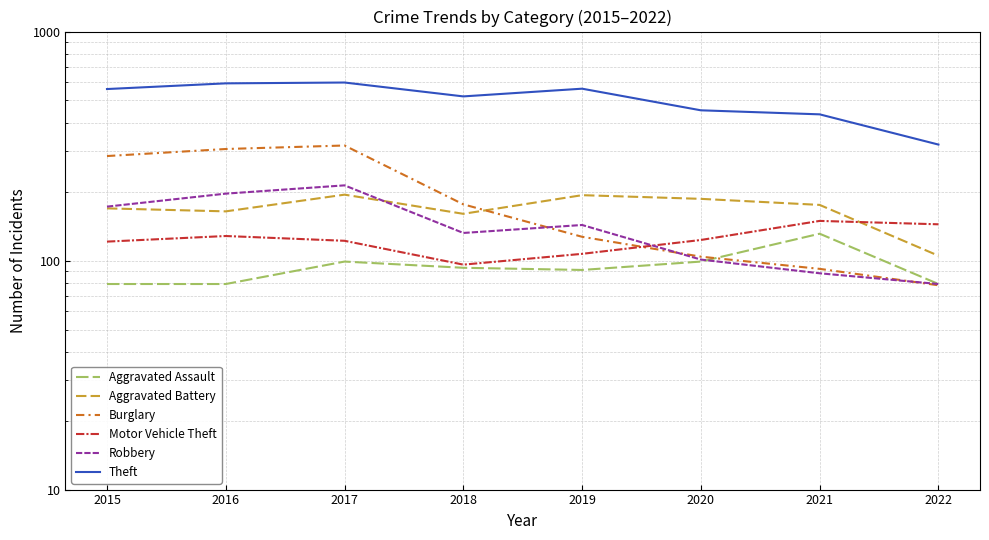

What is the minimum value for Theft?

321